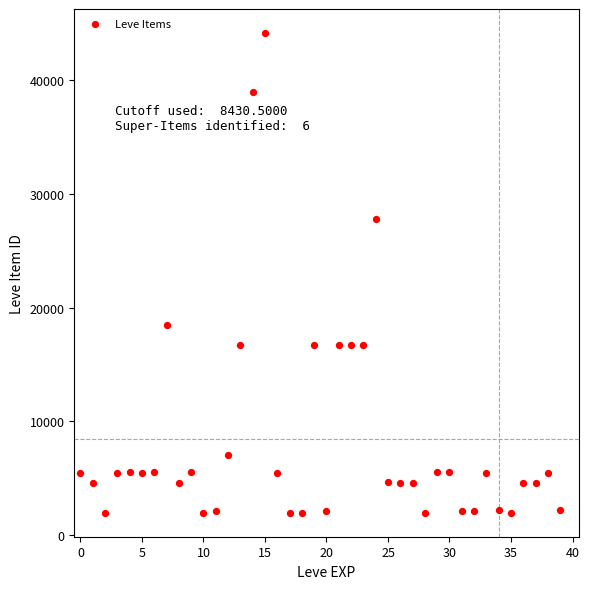

What is the range of Y values (max minus min)?

42187